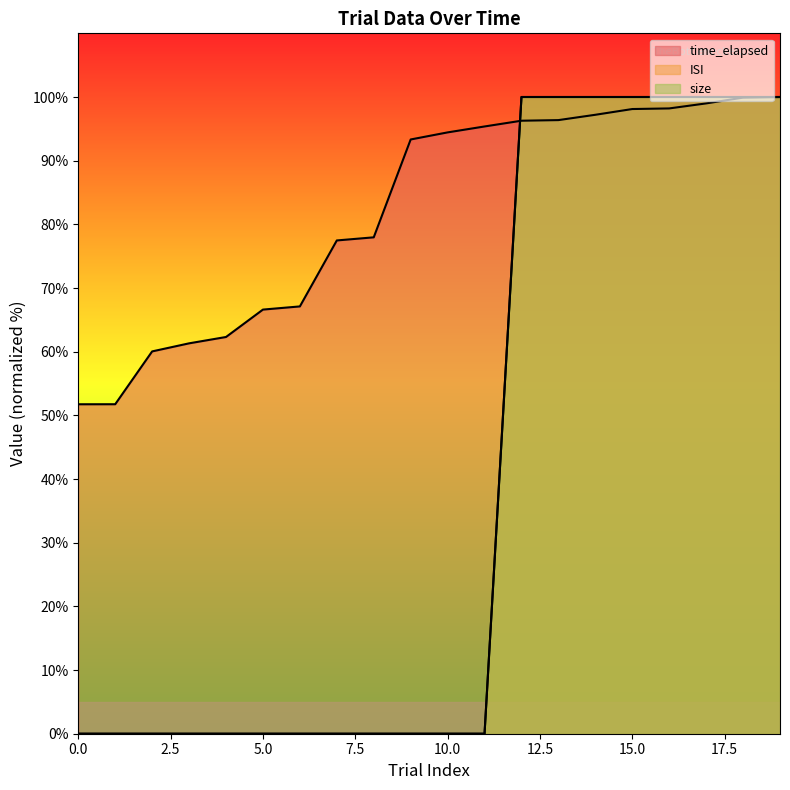

What is the total value across all series at 16?

298.2